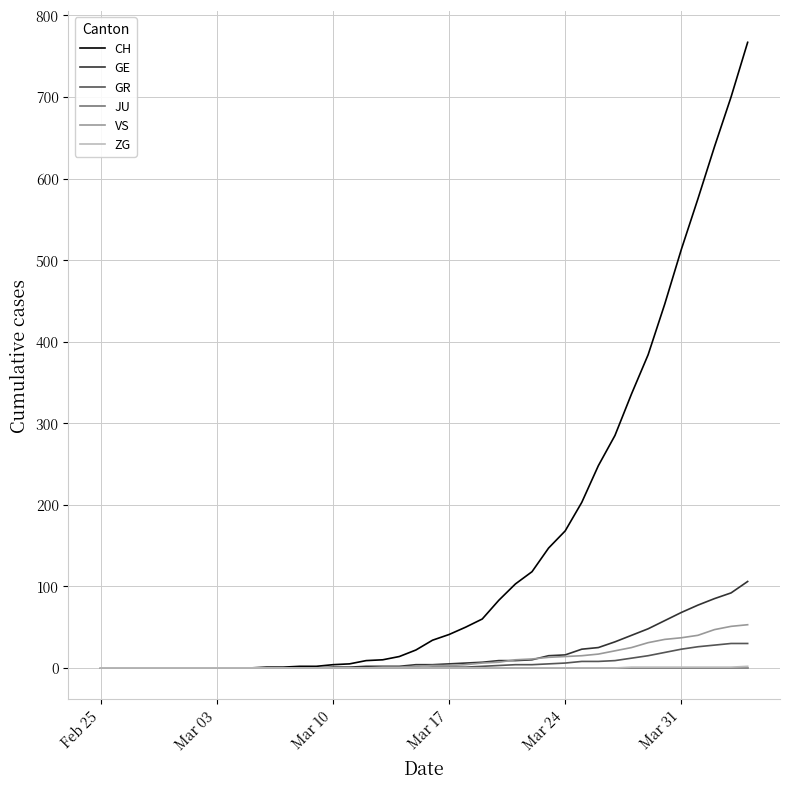

Is this an area chart (filled region under the line)?

No